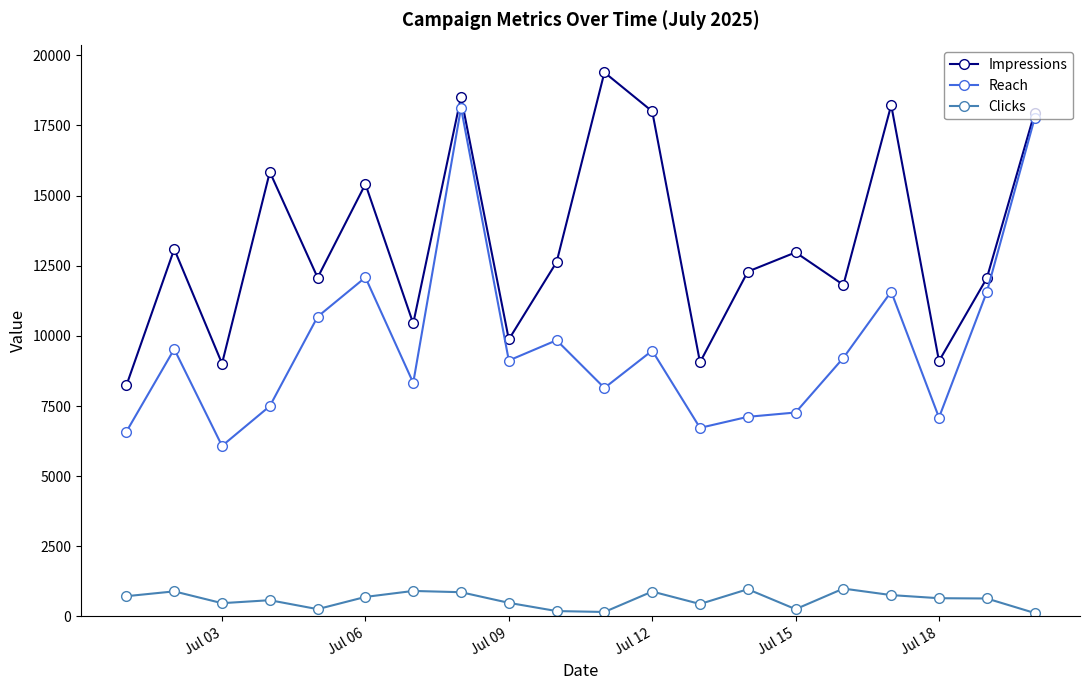

True or false: Reach and Impressions cross at least once.

False